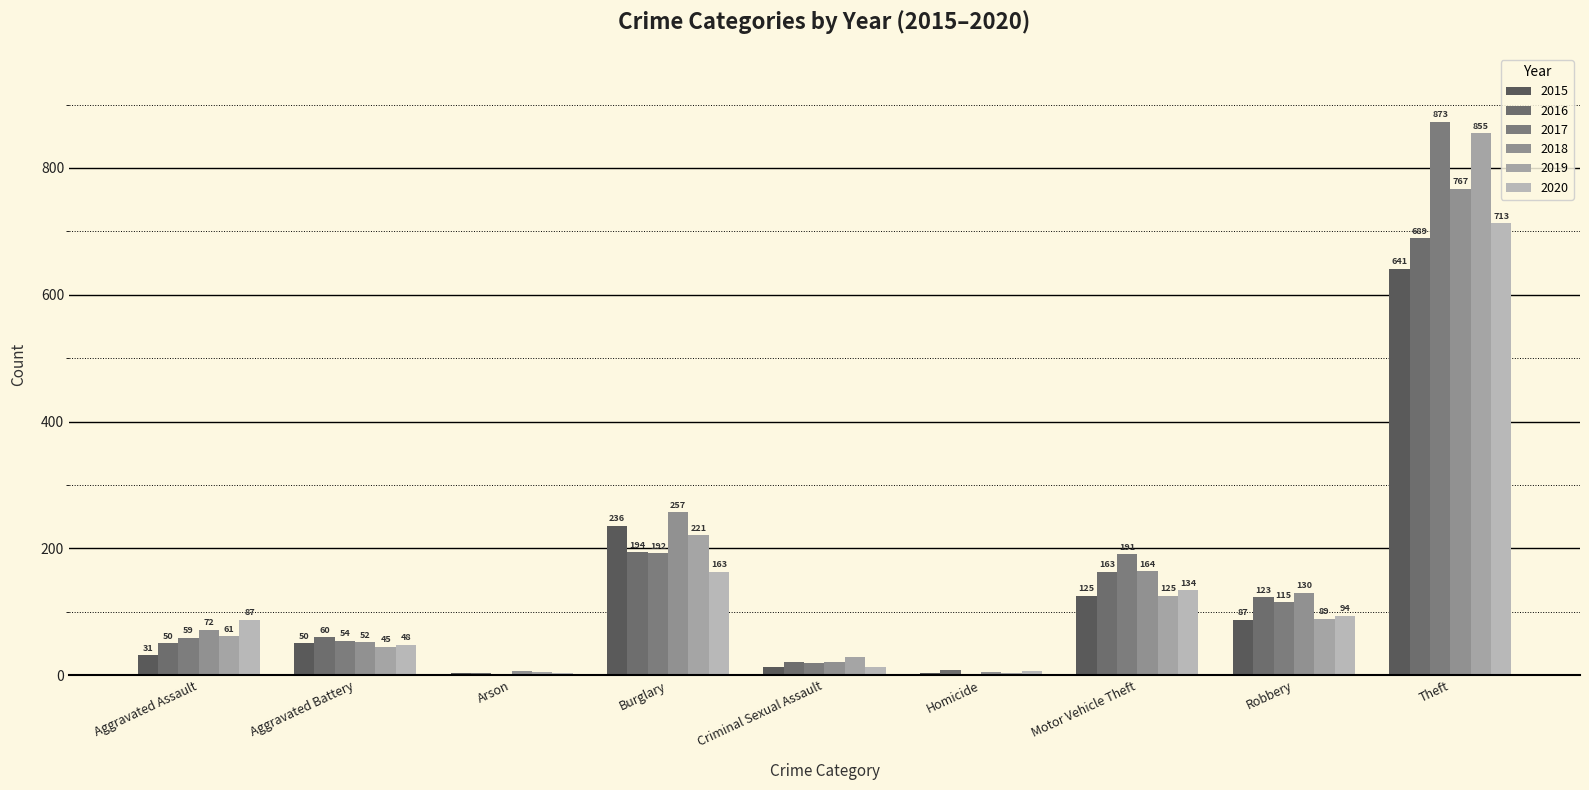

Is it true that 2019 equals 45 at Aggravated Battery?

True